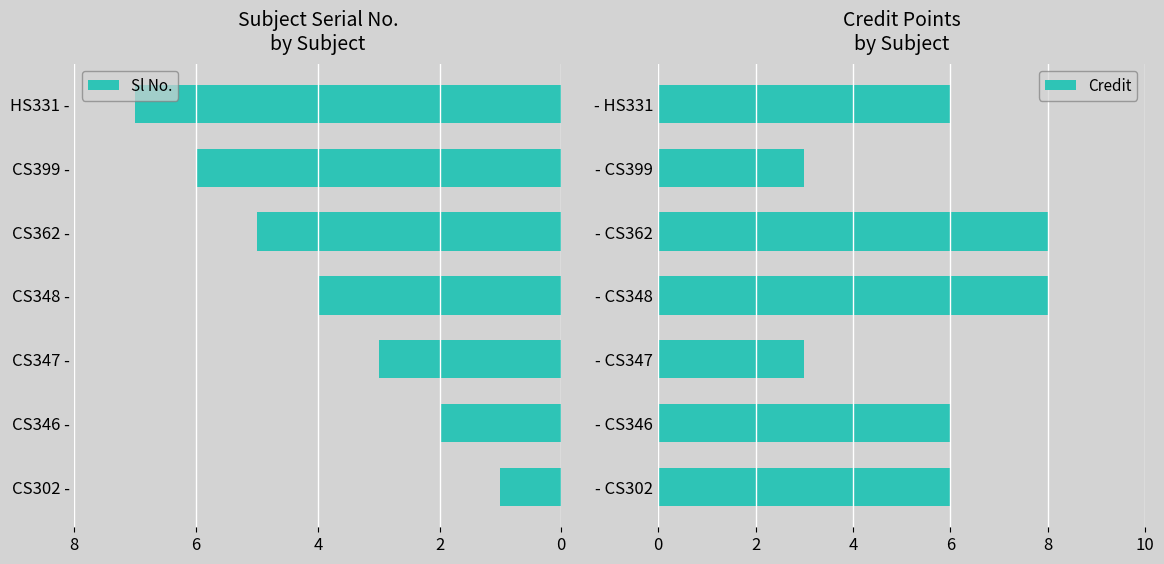

Which series has the widest spread of values?

Sl No.